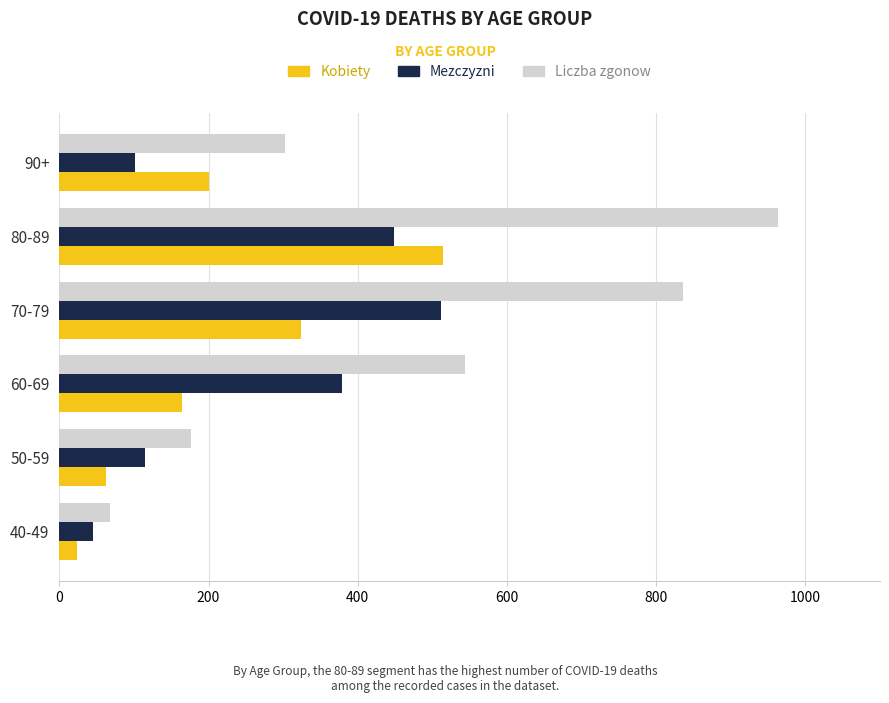

List the labels in order of Mezczyzni value, largest first.

70-79, 80-89, 60-69, 50-59, 90+, 40-49